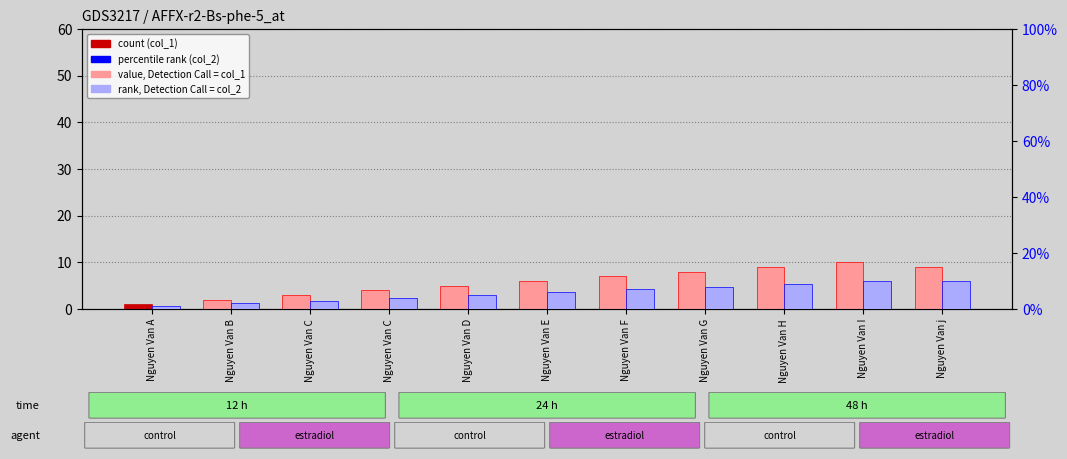

Reading left to right, extract all data points from this chart.

col_1: 1	2	3	4	5	6	7	8	9	10	9
col_2: 1	2	3	4	5	6	7	8	9	10	10